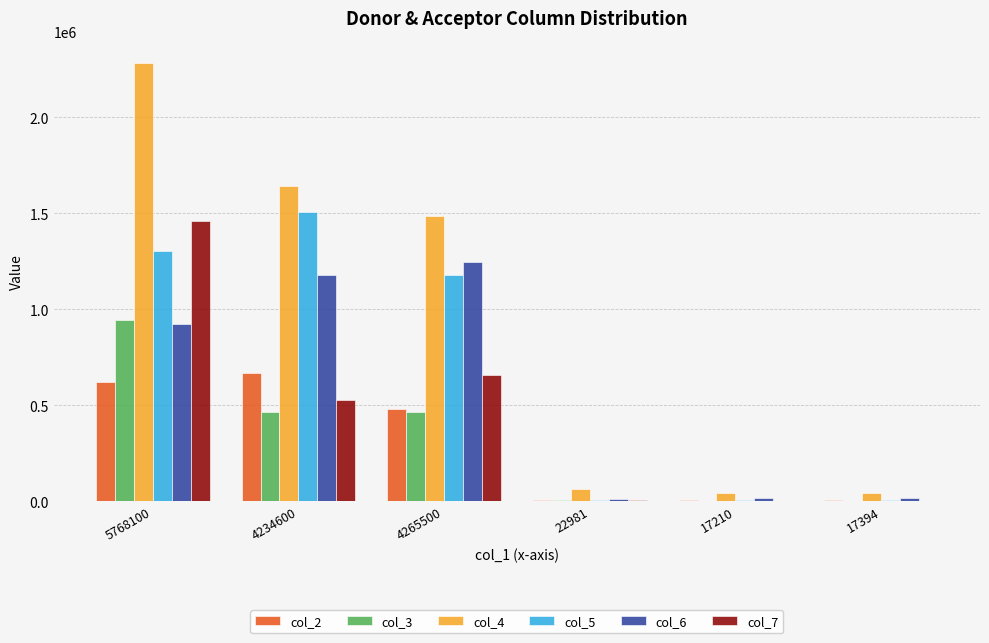

True or false: col_4 has a value of 569561 at 4265500.

False